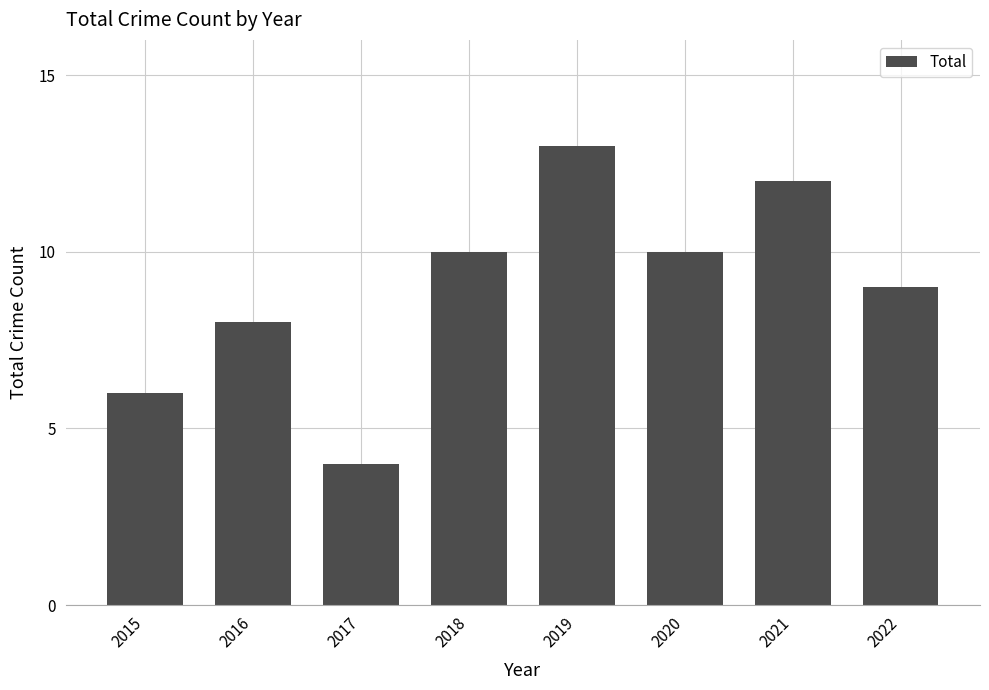

How many series are shown in this chart?

1